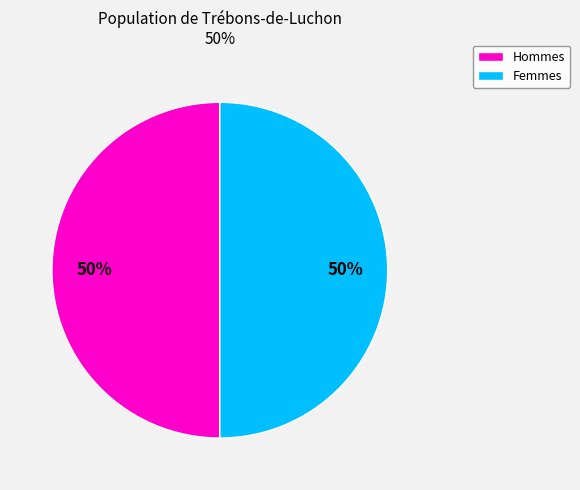

Count the number of slices in the pie.

2